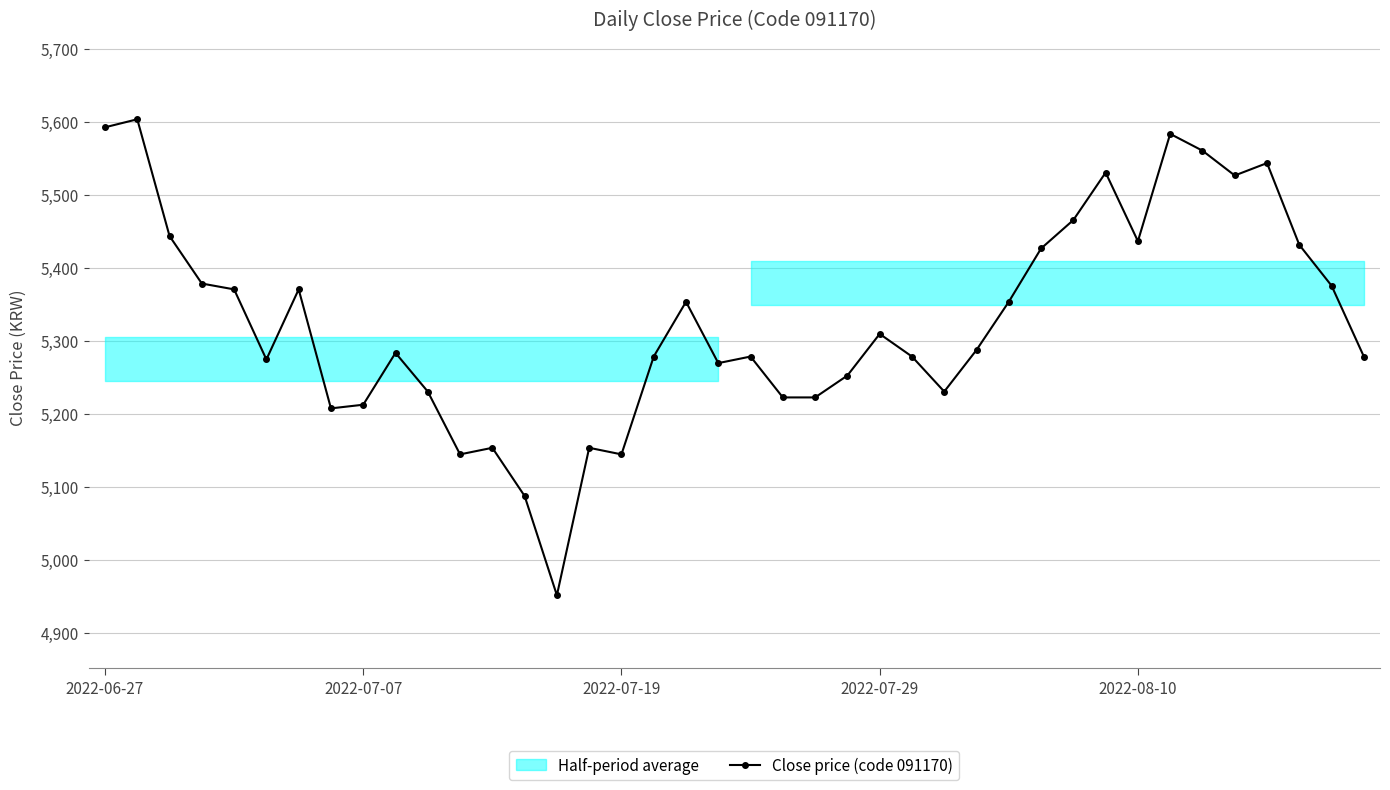

What position from the left is 39?

40